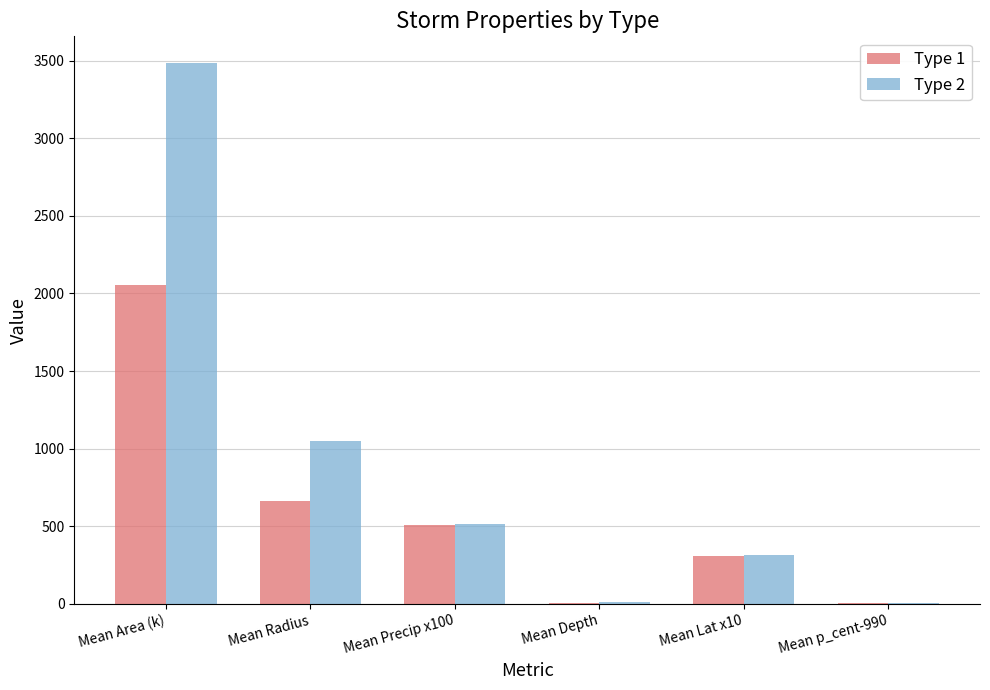

What is the maximum value for Type 2?

3482.5